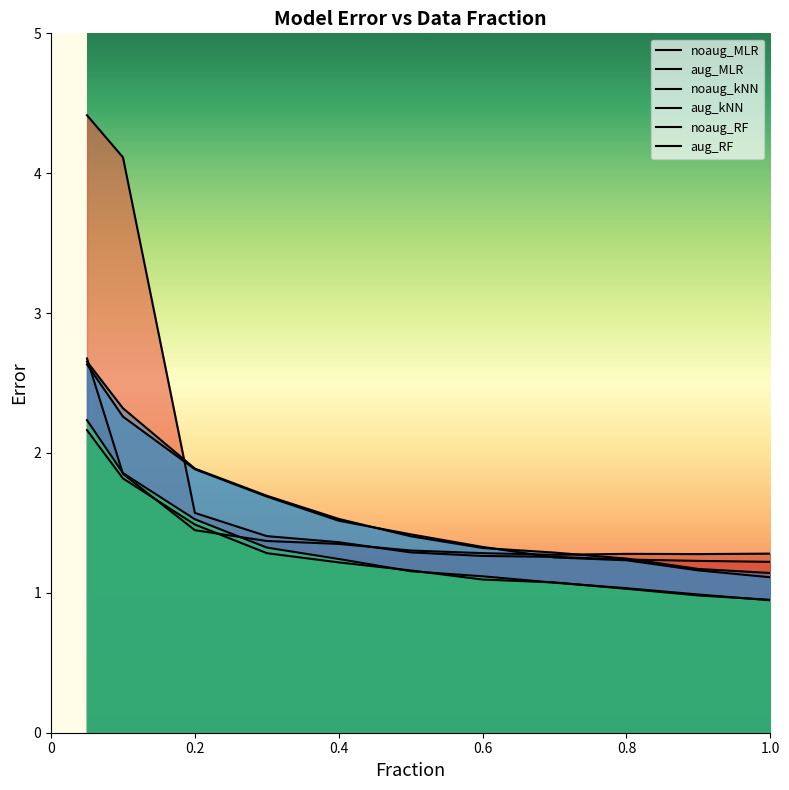

Between 0.2 and 0.8, which is larger?

0.2